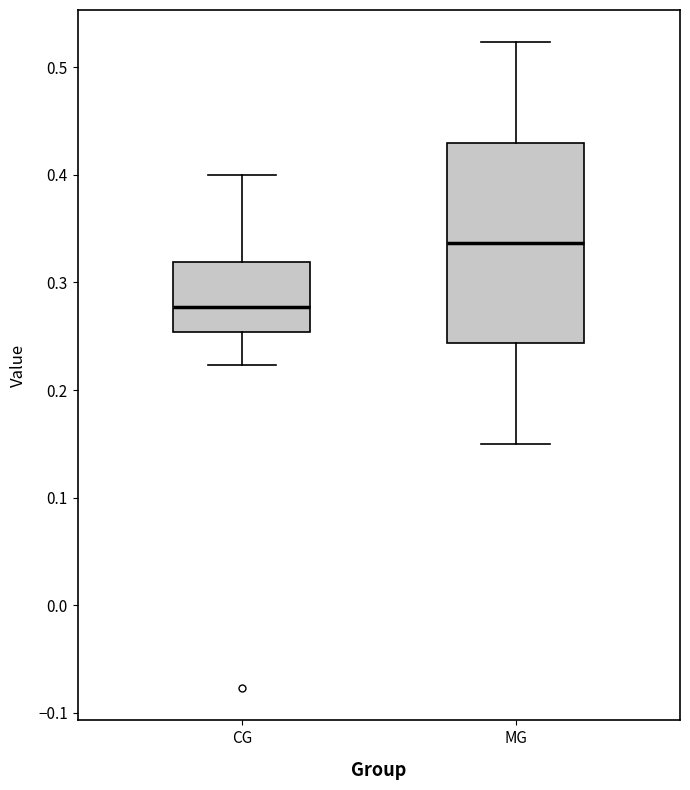

Where is the lower edge of the box for MG on the y-axis? The values are not printed on the chart, so give them approximately, as read against the axis.

0.24